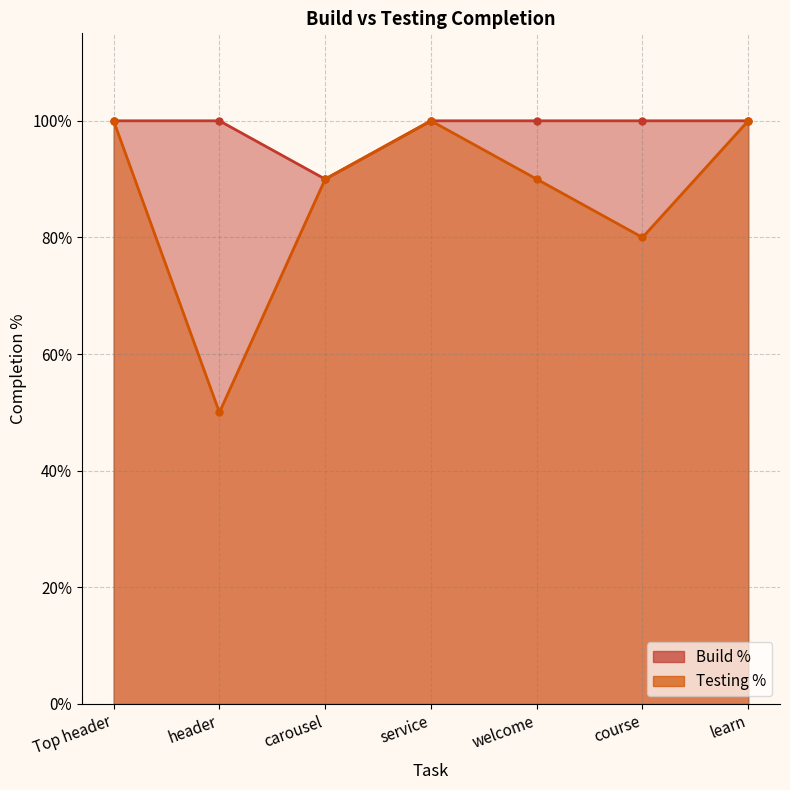

Which series changed the most between header and learn?

Testing %